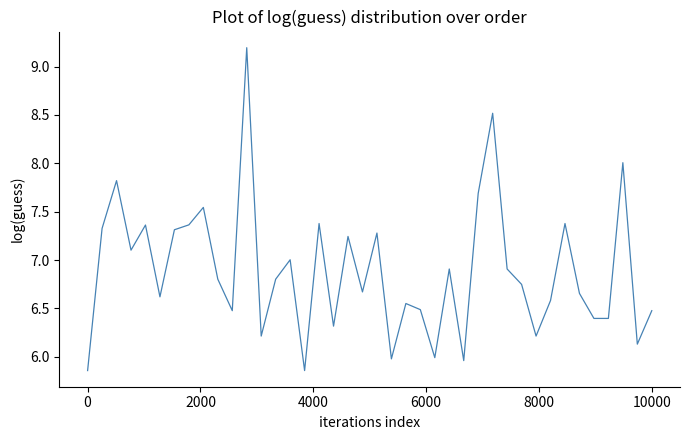

What is the greatest value displayed?

9.2